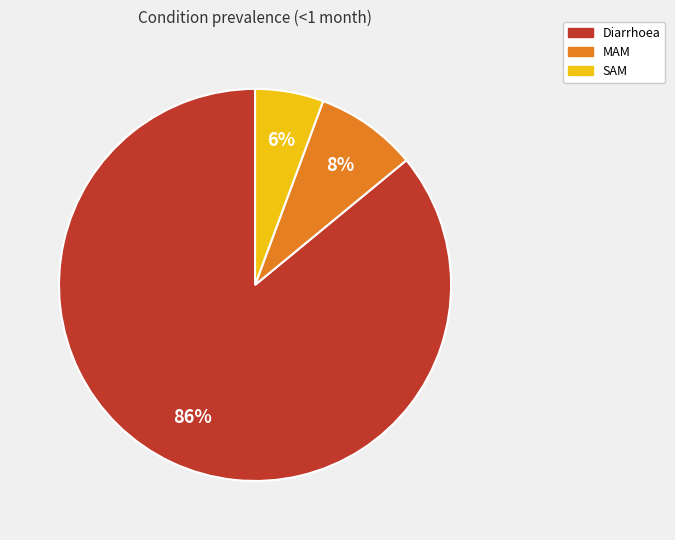

To the nearest percent, what portion does MAM represent?

8%